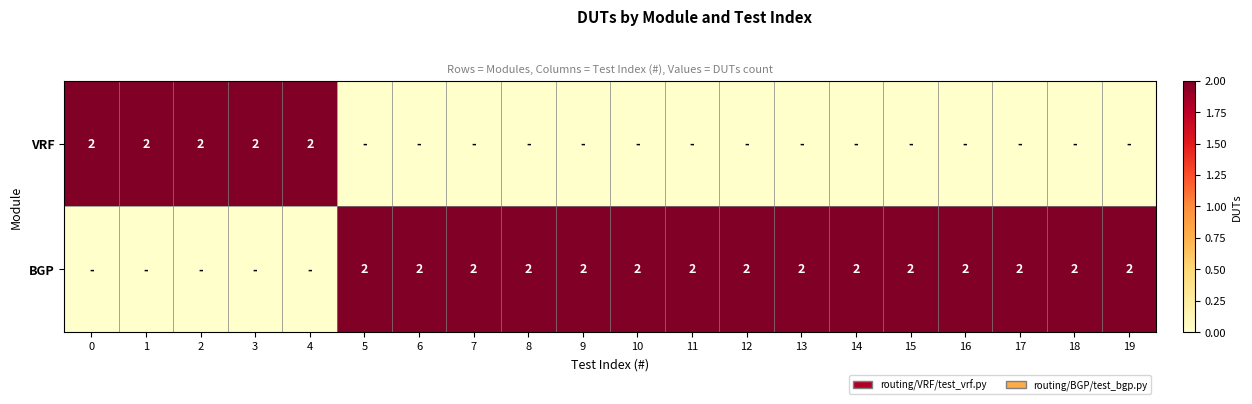

Is it true that BGP equals 0 at 2?

True